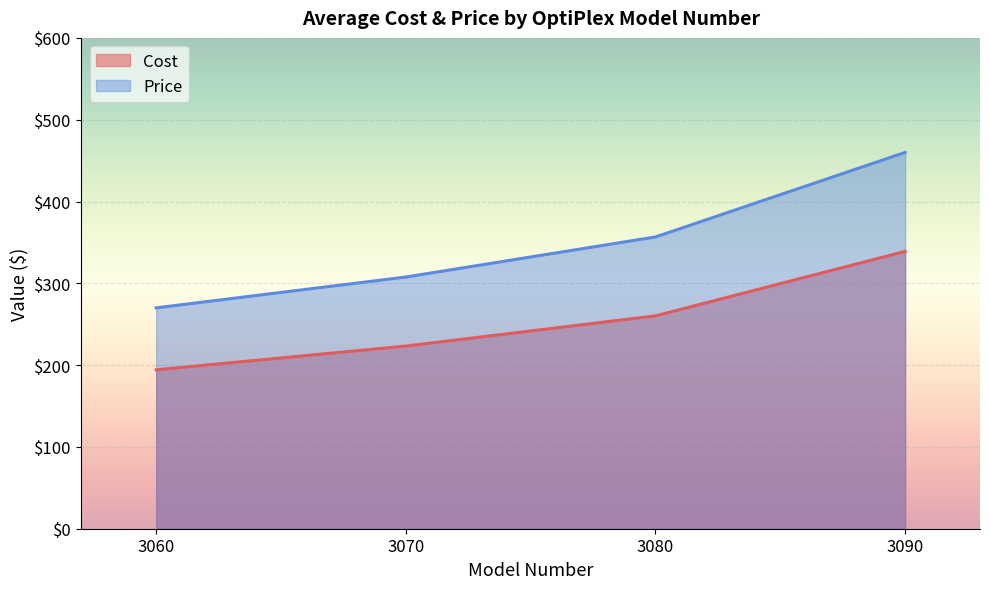

True or false: Cost has a value of 55.9 at 3080.

False